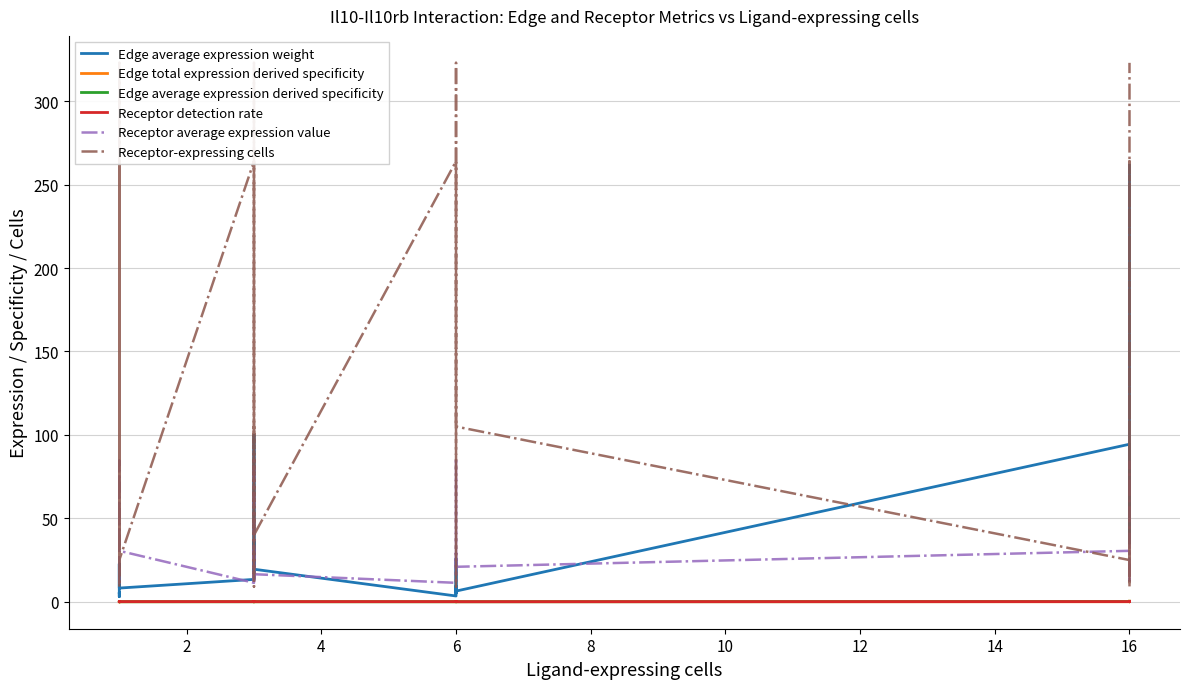

True or false: Receptor-expressing cells and Receptor average expression value intersect in this chart.

True